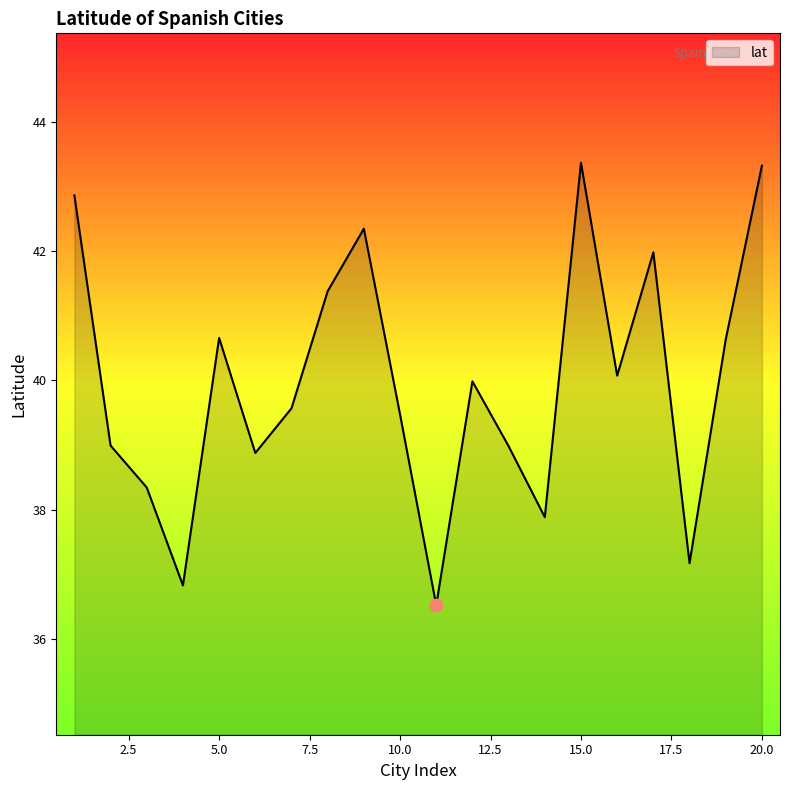

What is the greatest value displayed?

43.4